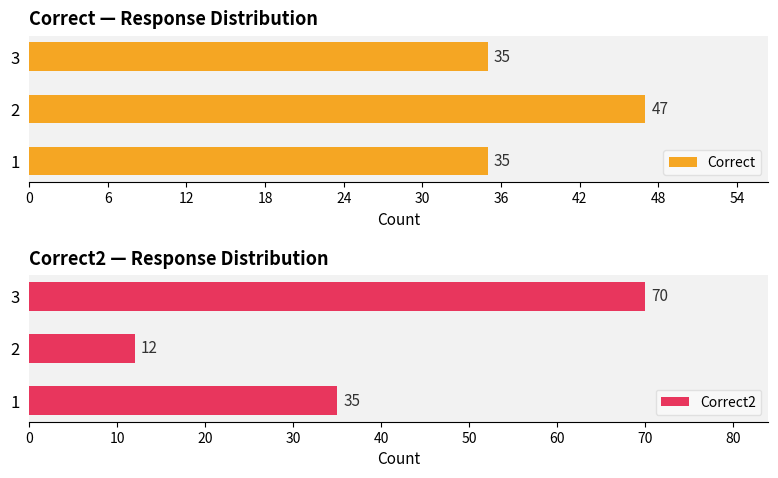

Rank the series by their maximum value, from lowest to highest.

Correct, Correct2